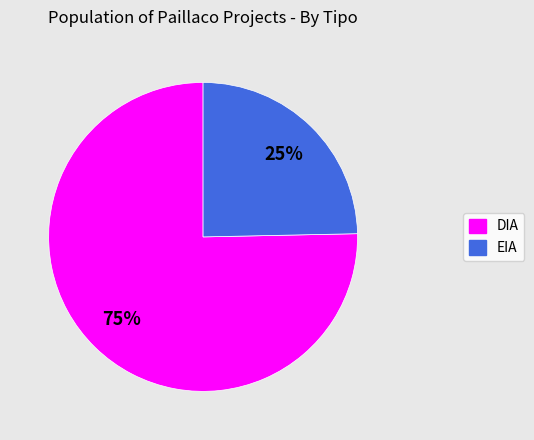

To the nearest percent, what percentage of the pie is EIA?

25%